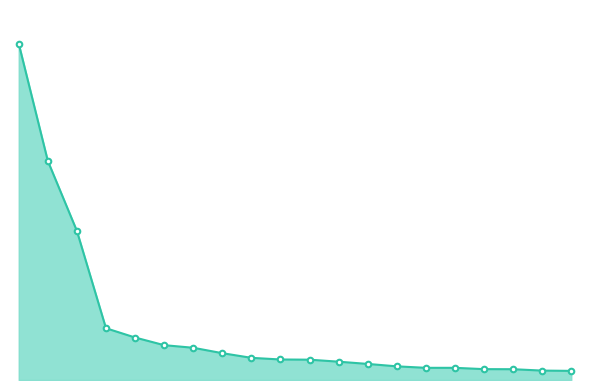

Does the chart display data point markers on the line(s)?

No